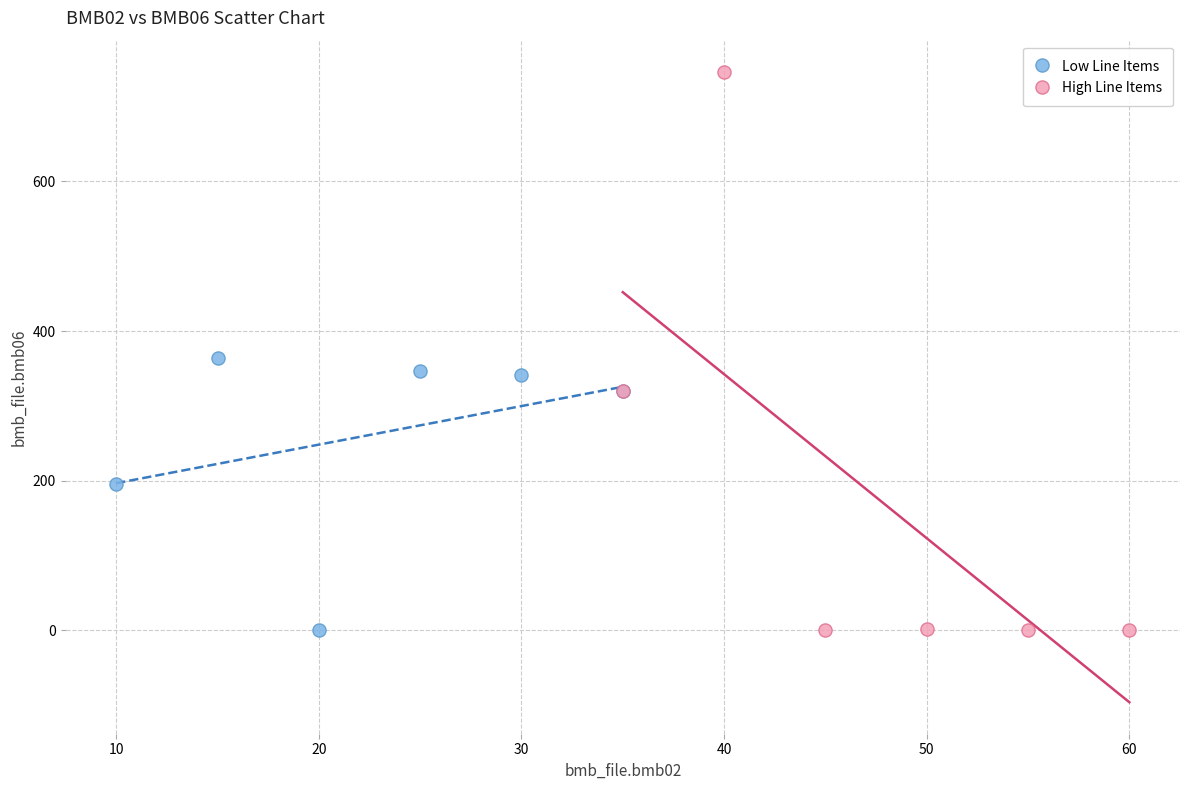

Which series has the widest spread of Y values?

High Line Items